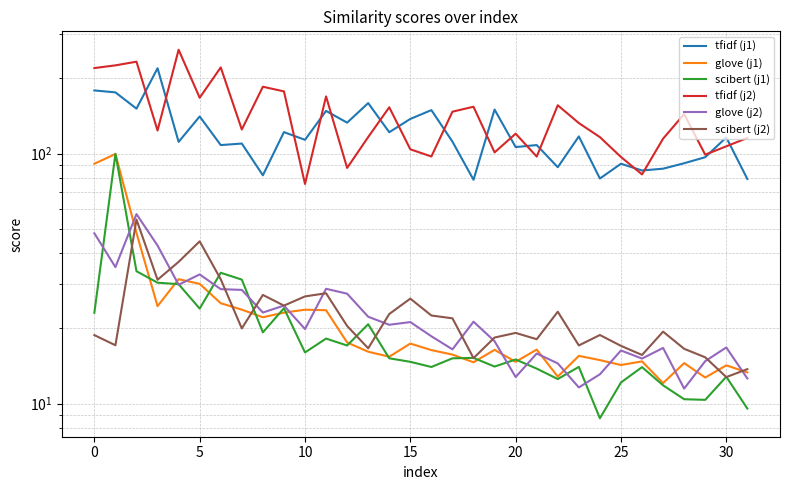

What is the label of the 14th point from the right?

18